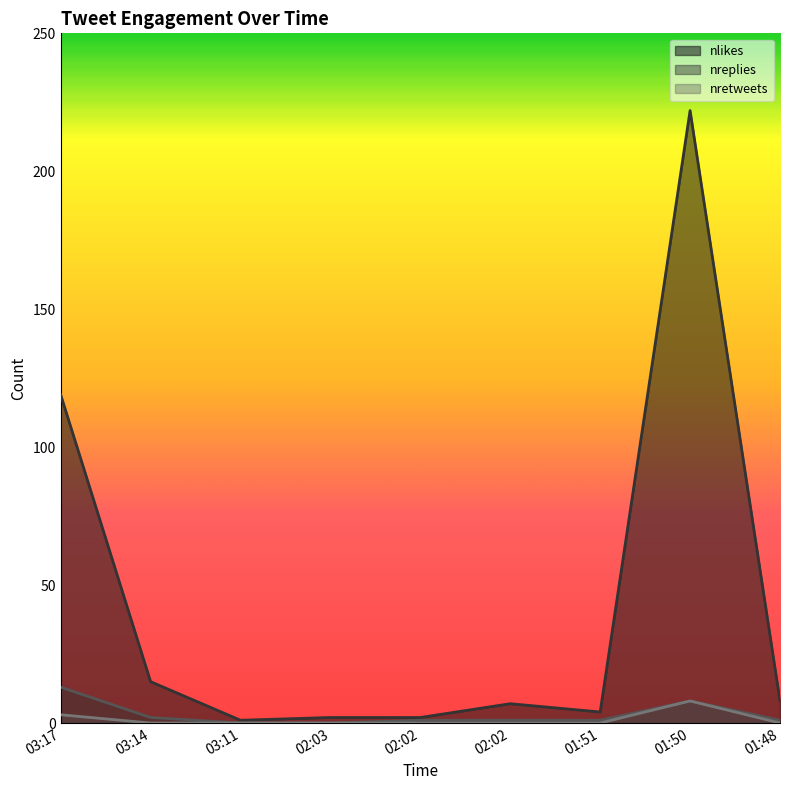

Which series has the largest total across all categories?

nlikes